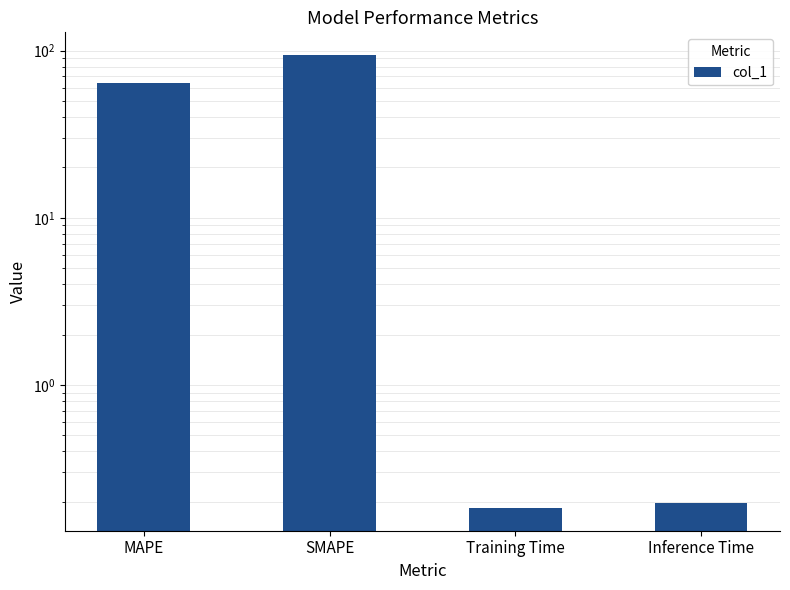

What position from the left is MAPE?

1